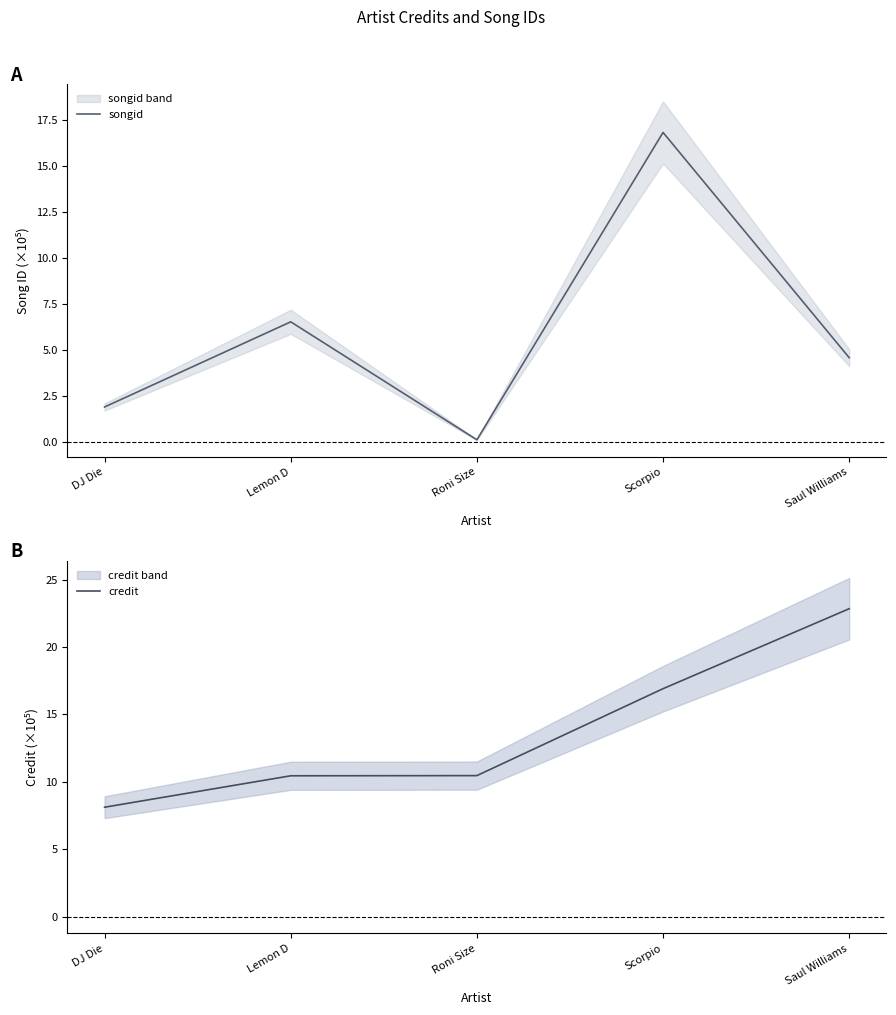

What position from the left is Saul Williams?

5